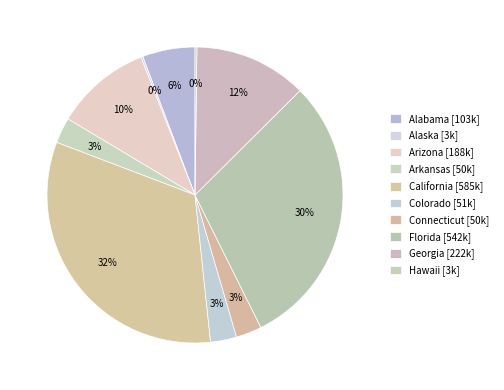

Which slice is the largest?

California